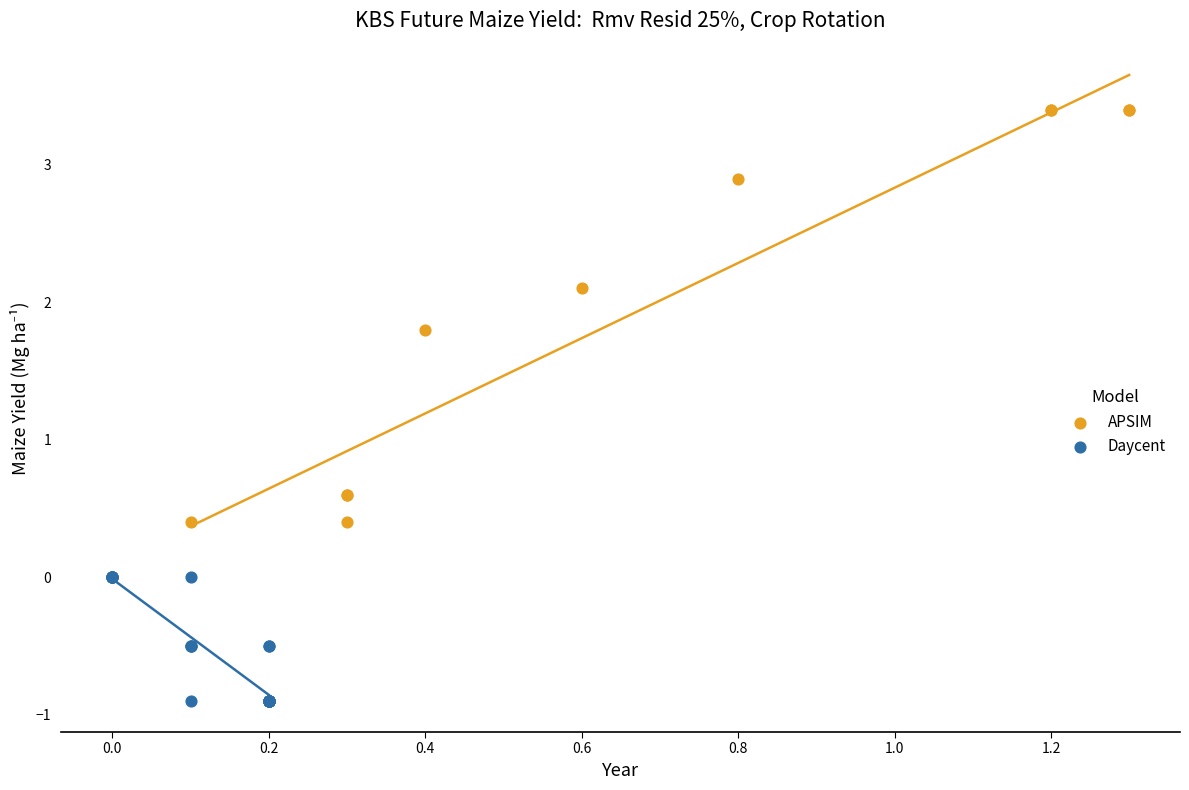

Which series reaches the maximum Y coordinate?

APSIM